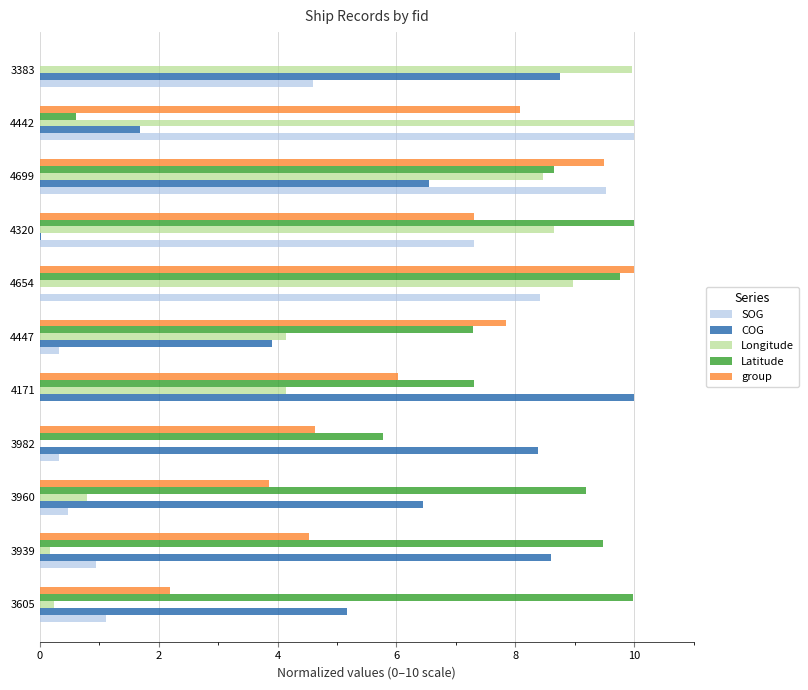

What is the sum of all Latitude values?

78.0